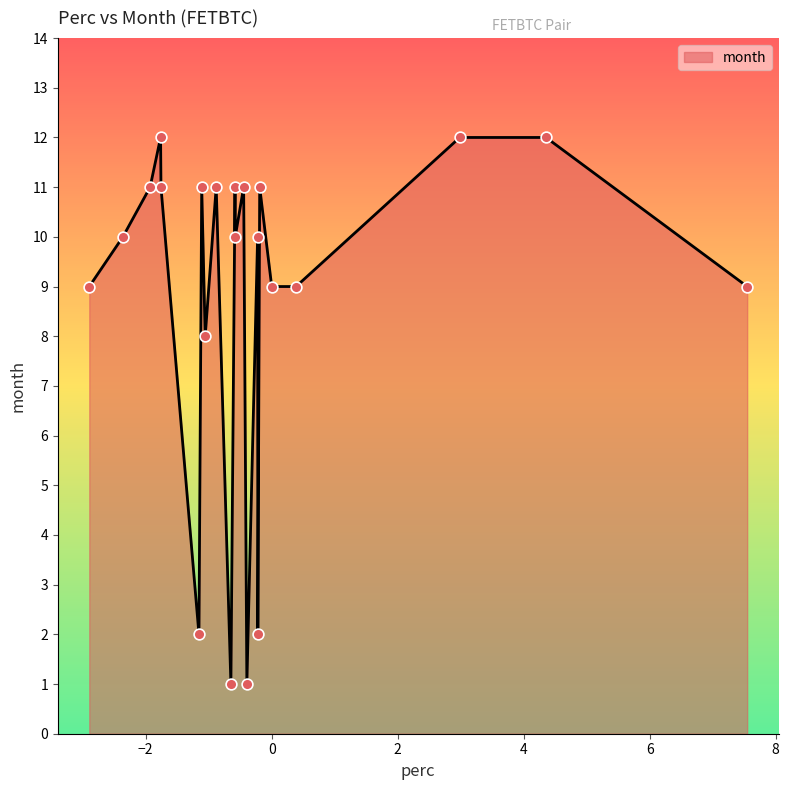

What is the difference between the maximum and minimum values?

11